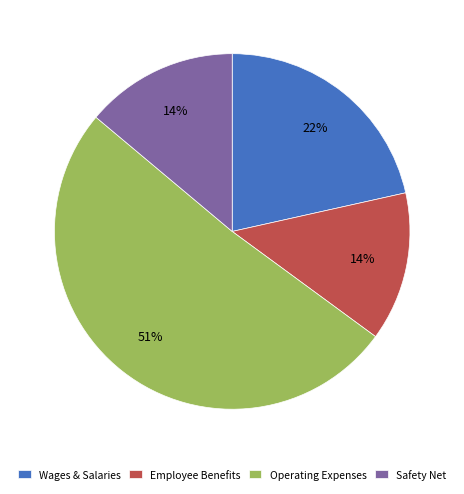

What percentage is the Employee Benefits slice, to the nearest percent?

14%